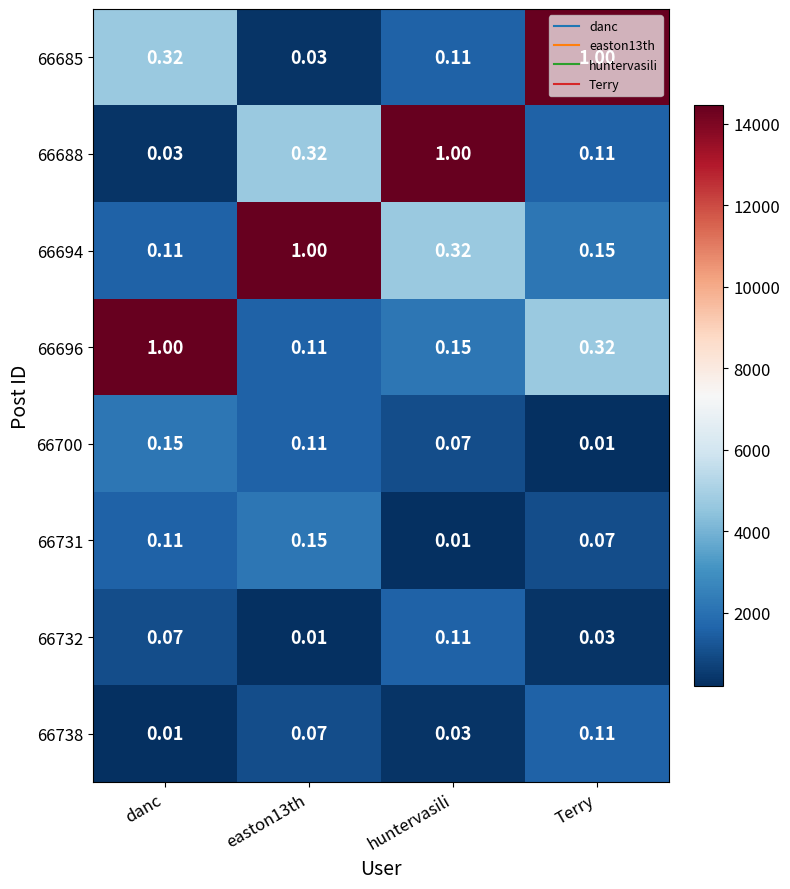

Is the value of 66685 at huntervasili greater than the value of 66696 at Terry?

No